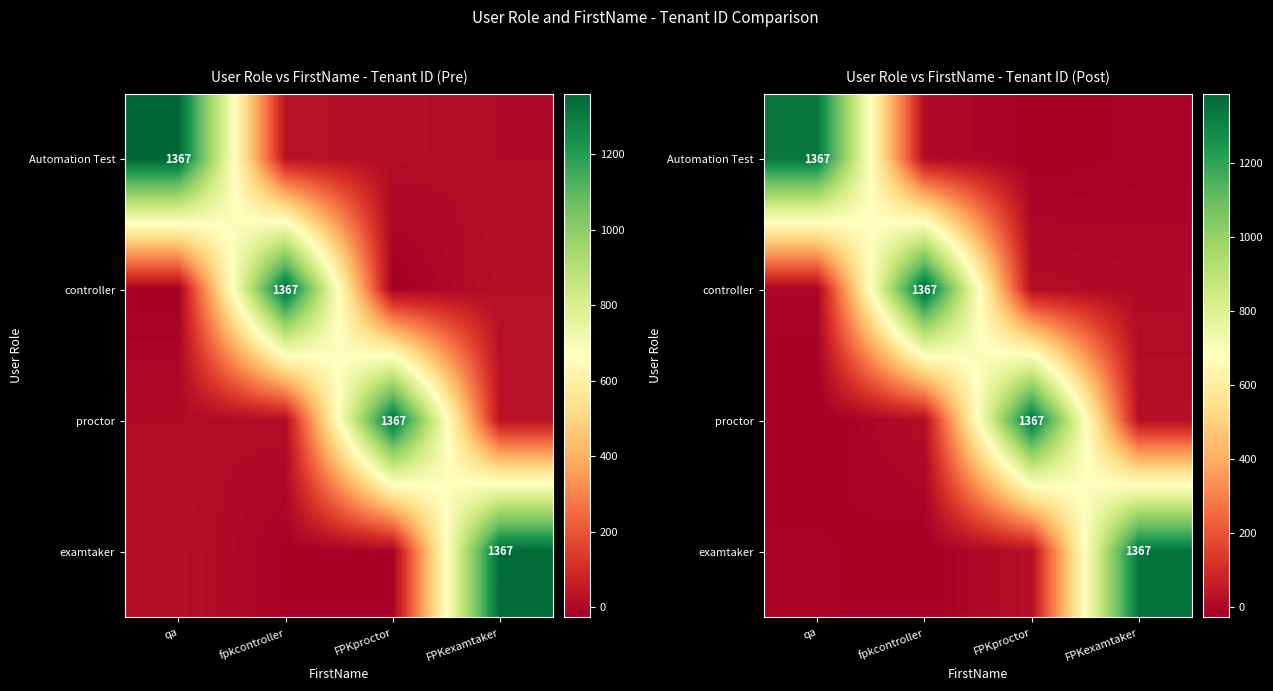

List the series in order of their overall mean, lowest first.

Automation Test, examtaker, proctor, controller